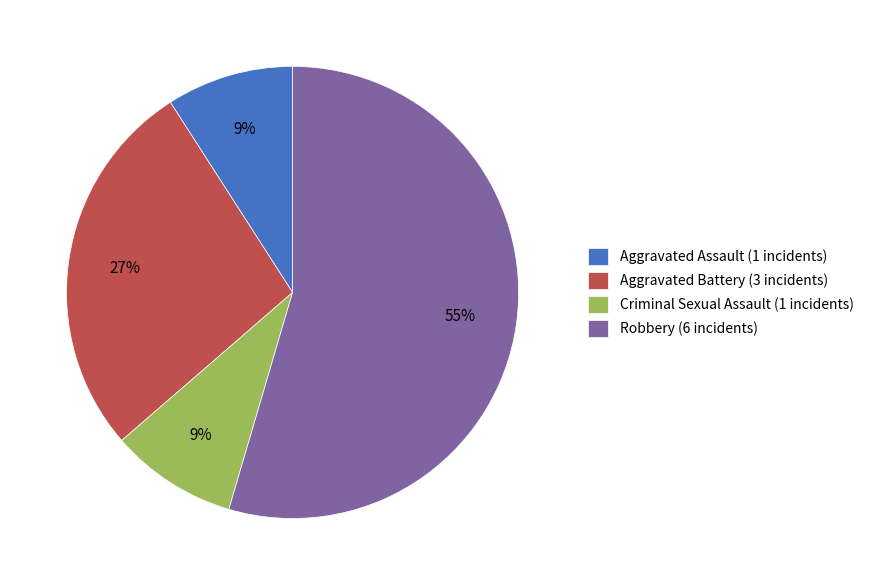

To the nearest percent, what is the combined percentage of Aggravated Assault (1 incidents) and Aggravated Battery (3 incidents)?

36%